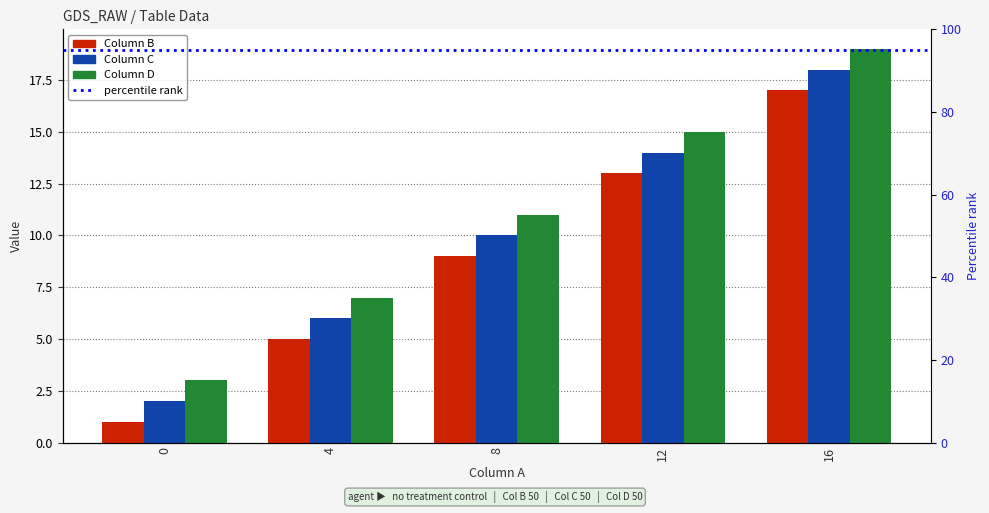

How many bars are there in total?

15